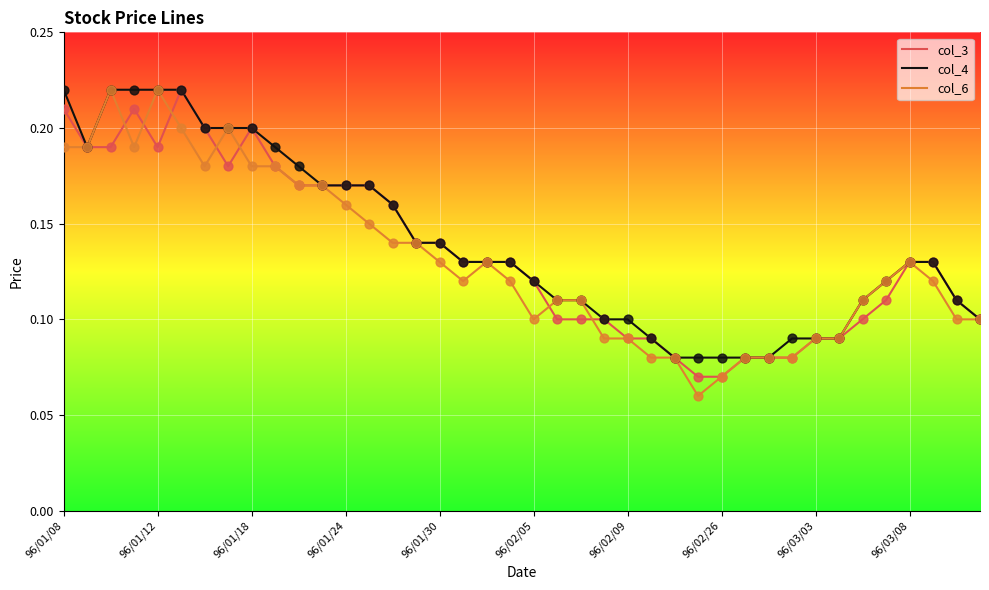

At how many categories does at least one series exceed 0?

40